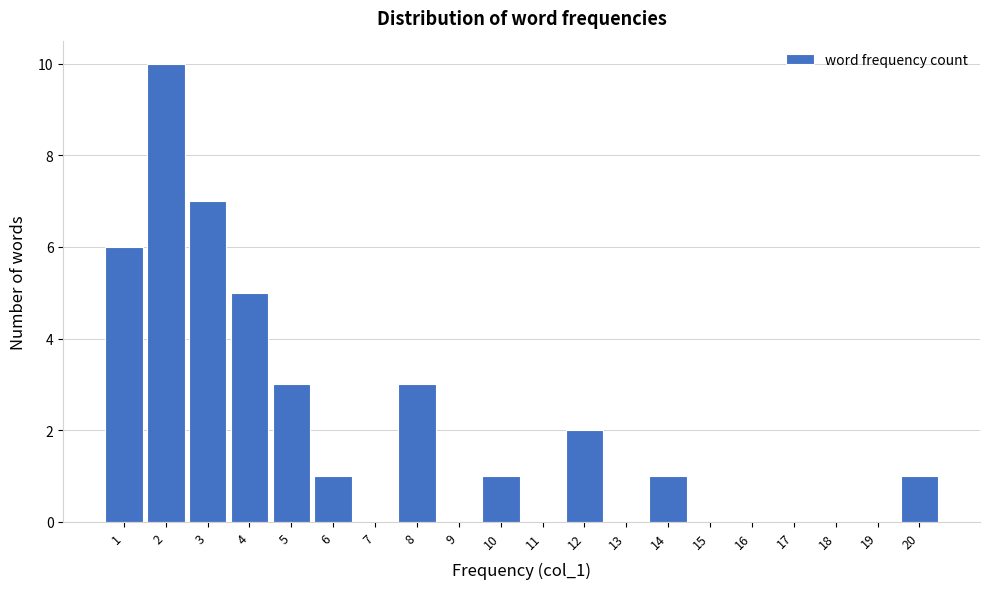

Reading left to right, transcribe this chart: for each bar, give the range it covers on the x-axis and its height. The values are not printed on the chart, so give them approximately, as read against the axis.

0.5 to 1.5: 6
1.5 to 2.5: 10
2.5 to 3.5: 7
3.5 to 4.5: 5
4.5 to 5.5: 3
5.5 to 6.5: 1
6.5 to 7.5: 0
7.5 to 8.5: 3
8.5 to 9.5: 0
9.5 to 10.5: 1
10.5 to 11.5: 0
11.5 to 12.5: 2
12.5 to 13.5: 0
13.5 to 14.5: 1
14.5 to 15.5: 0
15.5 to 16.5: 0
16.5 to 17.5: 0
17.5 to 18.5: 0
18.5 to 19.5: 0
19.5 to 20.5: 1